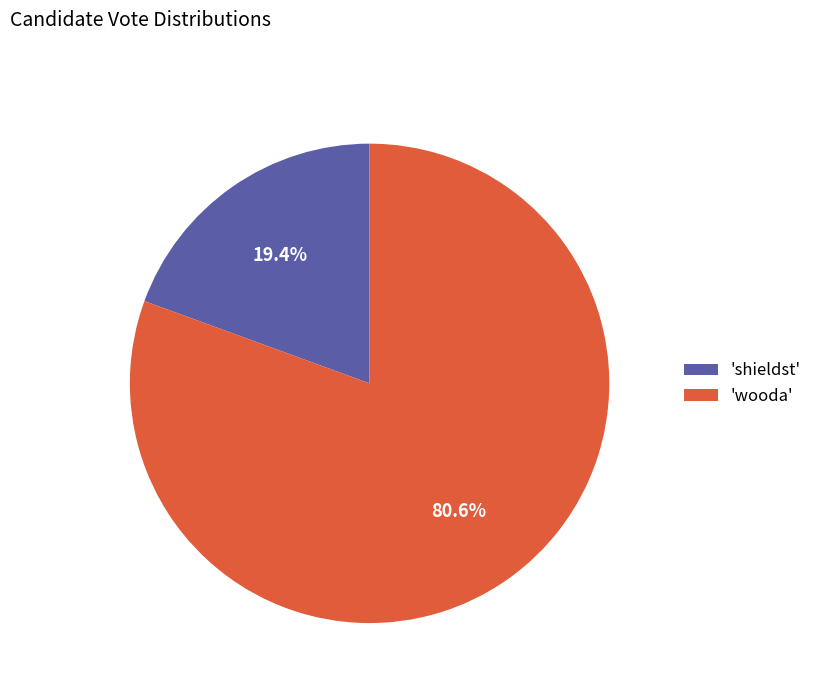

Between 'wooda' and 'shieldst', which is larger?

'wooda'